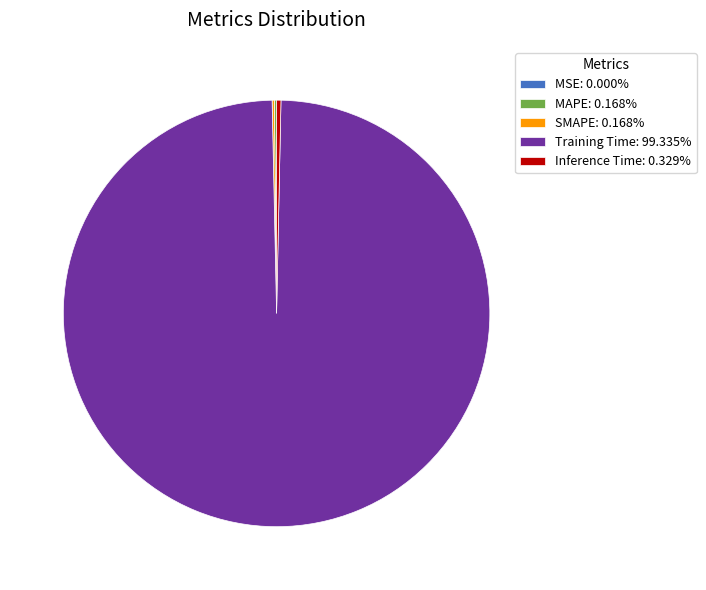

Is there a majority slice in this chart?

Yes